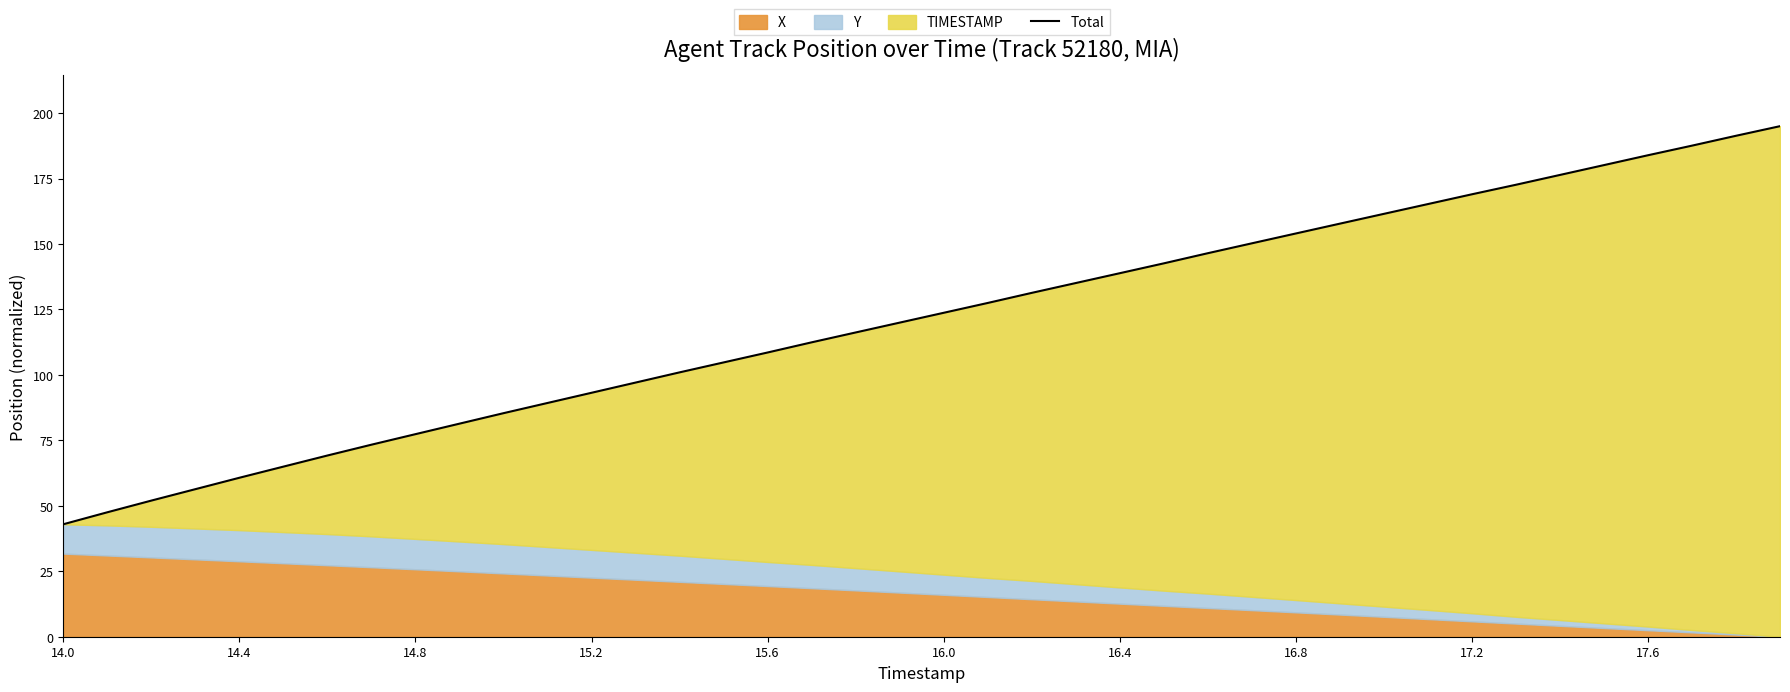

Reading left to right, extract all data points from this chart.

43.0	47.5	52.0	56.4	60.7	65.0	69.2	73.3	77.4	81.4	85.4	89.3	93.2	97.1	101.0	104.8	108.6	112.4	116.2	120.0	123.7	127.5	131.3	135.1	138.8	142.6	146.5	150.3	154.0	157.8	161.5	165.2	169.0	172.6	176.4	180.1	183.9	187.6	191.3	195.0